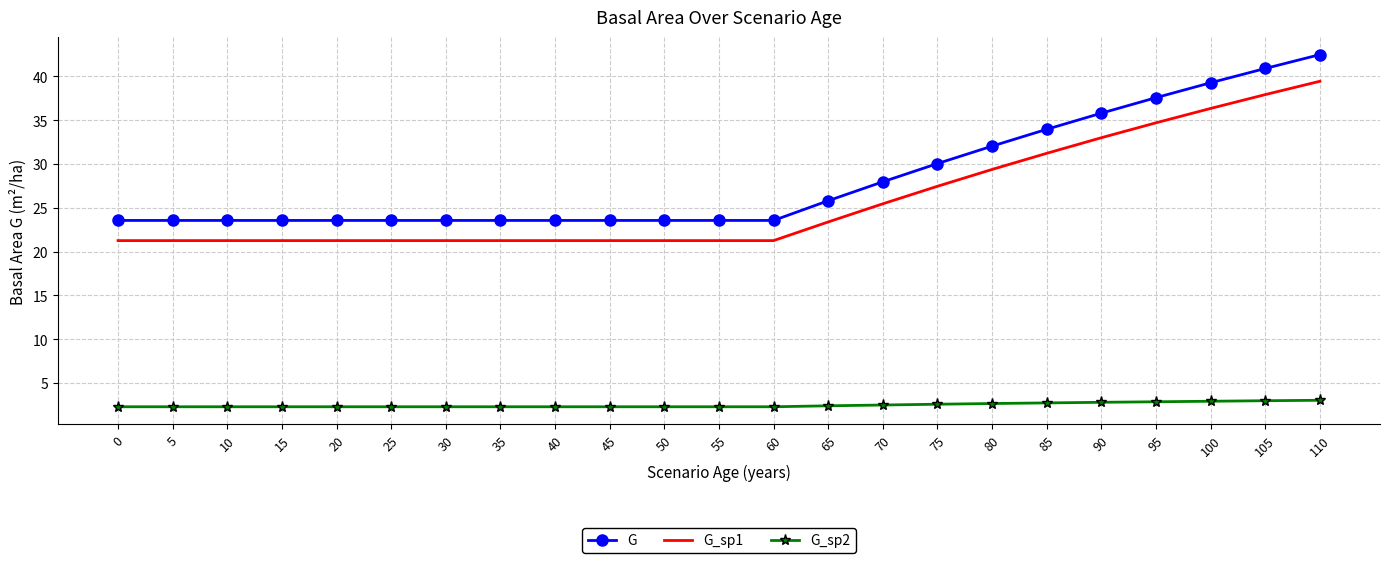

Which series has the widest spread of values?

G